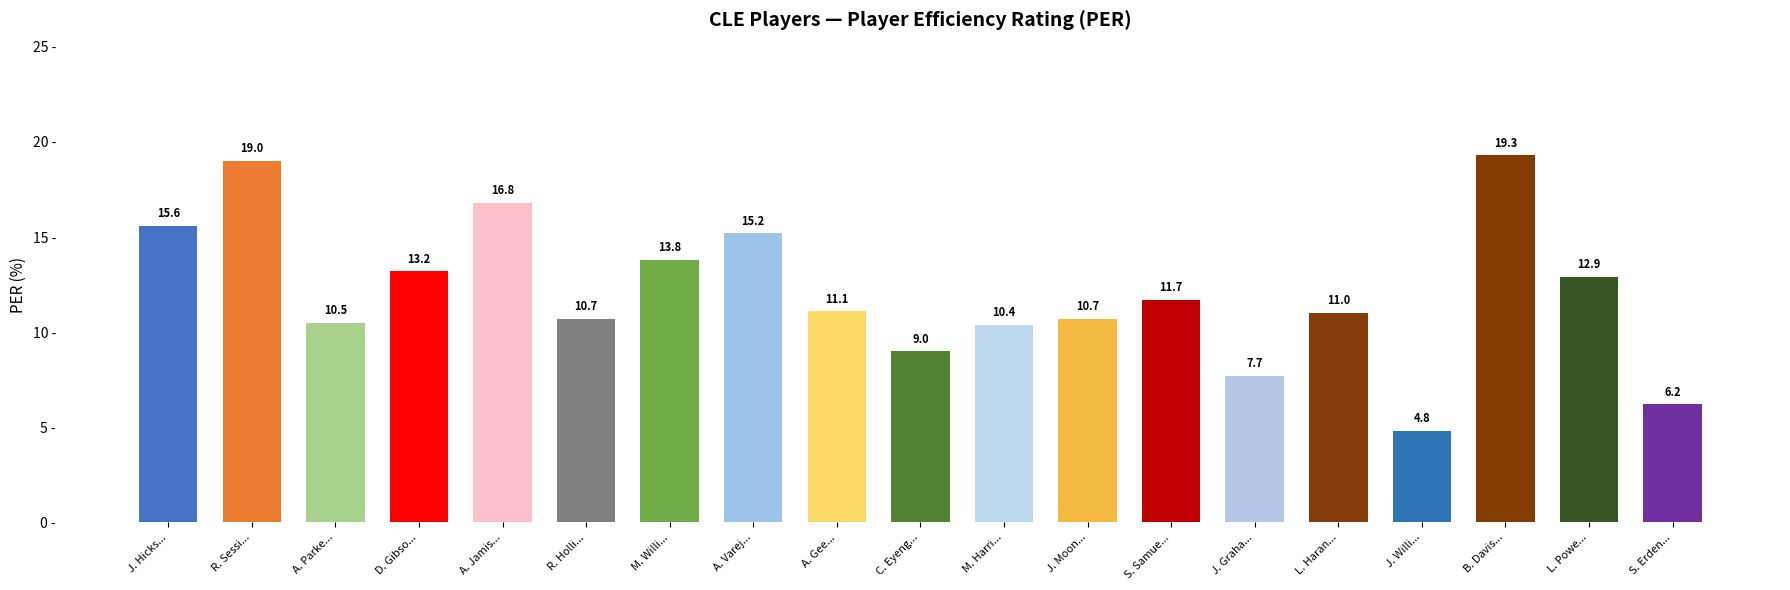

What is the sum of the values at J. Moon... and M. Harri...?

21.1